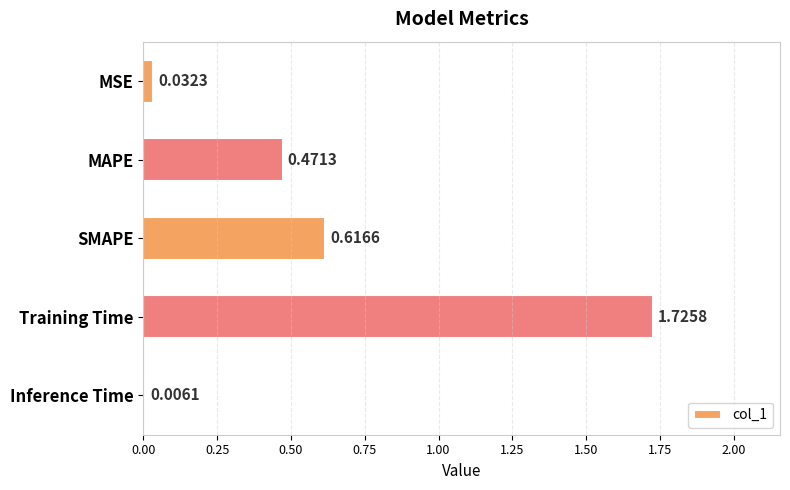

At which label is the value closest to 0?

Inference Time